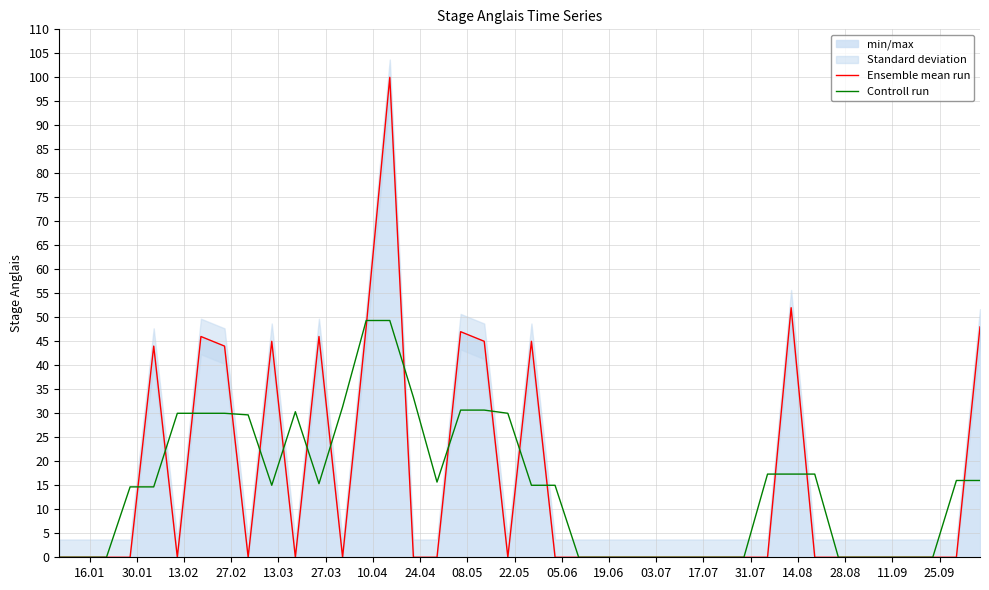

True or false: Ensemble mean run and Controll run intersect in this chart.

True